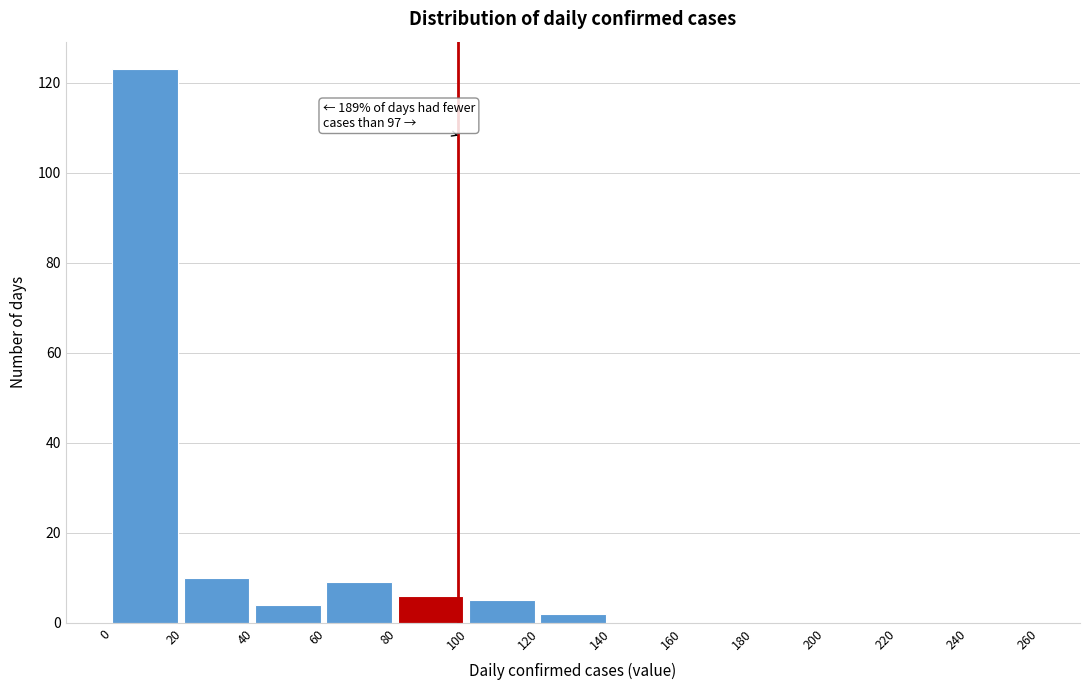

Over which range of the x-axis is the bar tallest?

0 to 20